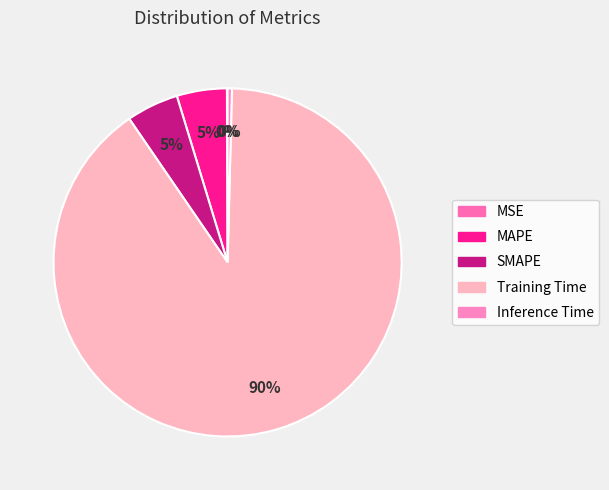

Combined, do MAPE and Training Time account for over 50%?

Yes